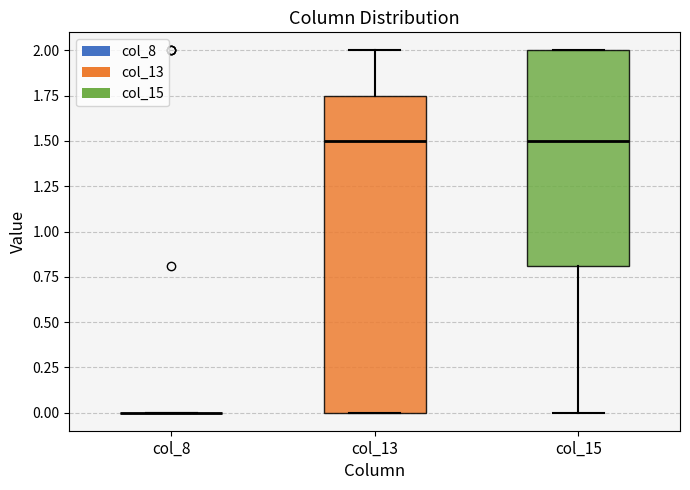

Reading left to right, transcribe this box plot: for each box, give where its median line is, the range the box spans, and where its two whiskers end, as read against the y-axis. The values are not printed on the chart, so give them approximately, as read against the axis.

col_8: box collapsed to a line at 0.00, whiskers 0.00 to 0.00
col_13: median 1.50, box 0.00 to 1.75, whiskers 0.00 to 2.00
col_15: median 1.50, box 0.80 to 2.00, whiskers 0.00 to 2.00